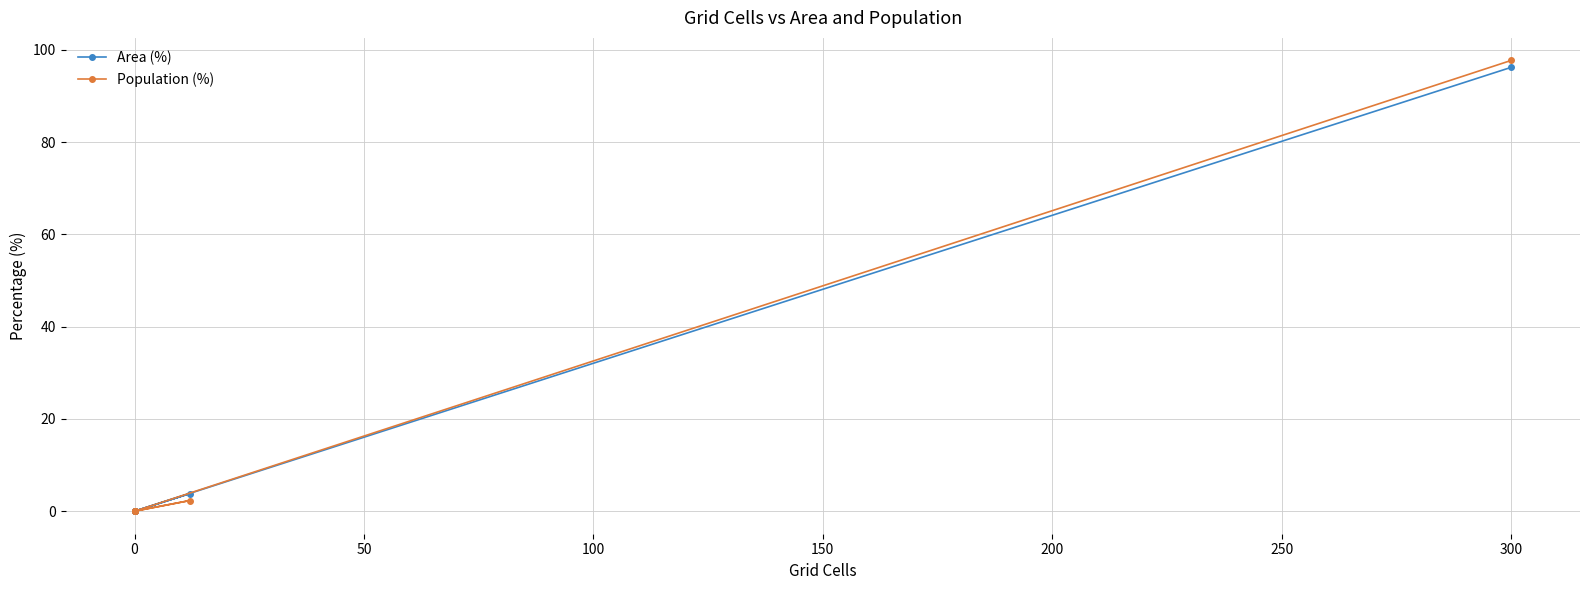

What is the difference between the maximum and minimum values in the Area (%) series?

96.2